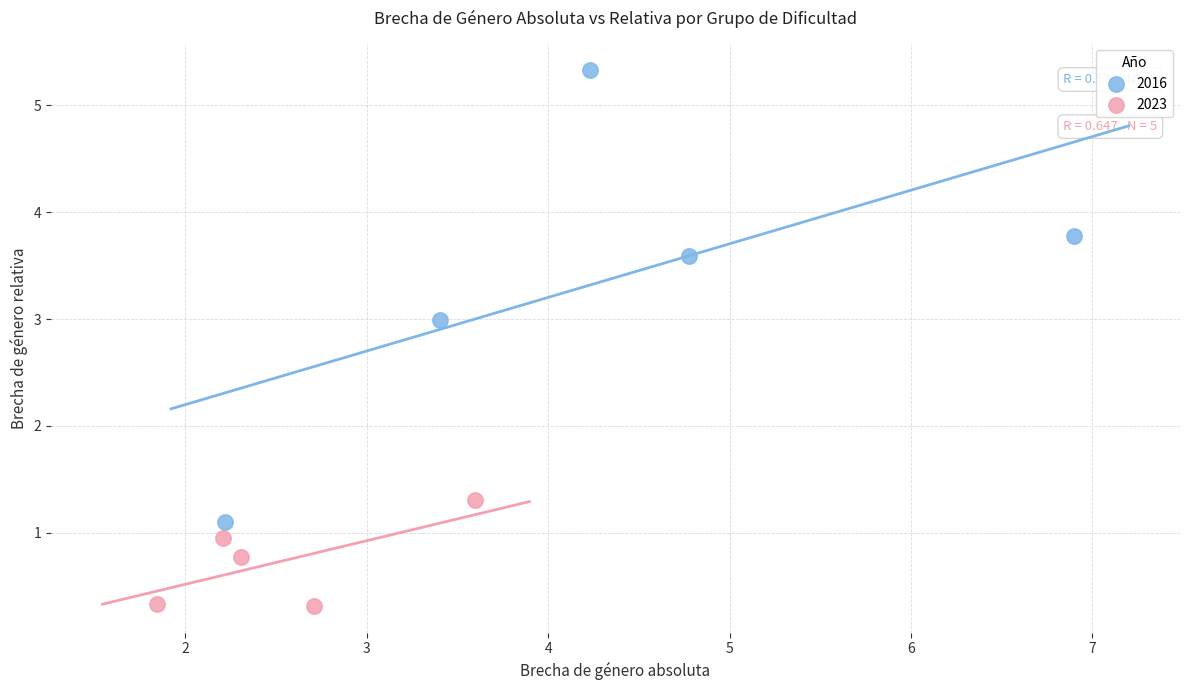

Which series reaches the minimum Y coordinate?

2023